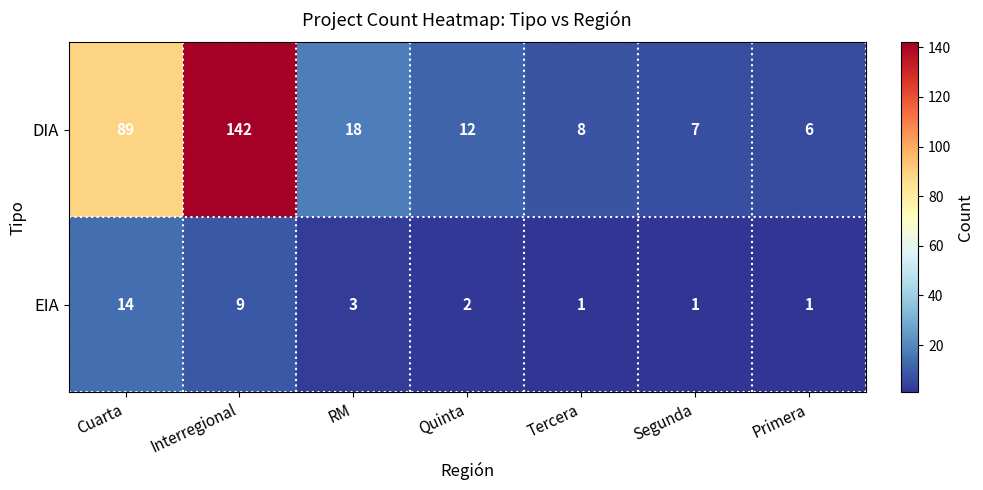

What is the maximum value for EIA?

14